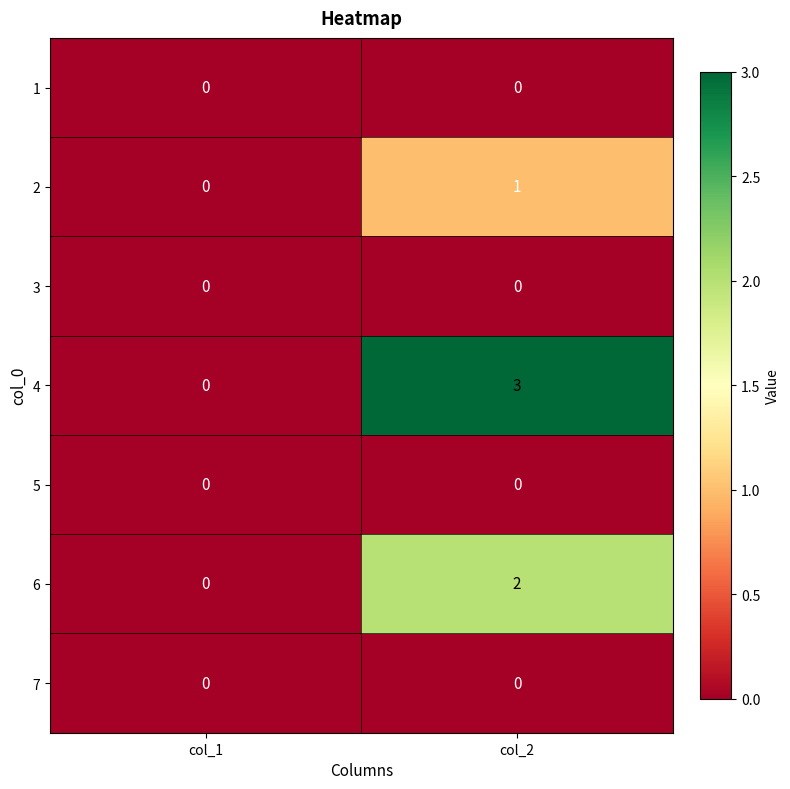

Count the number of categories in the chart.

2